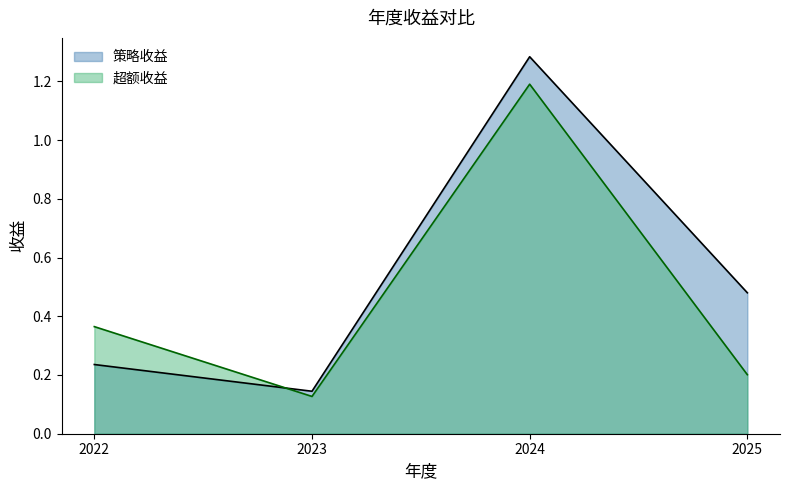

The 超额收益 series shows 0.2 at 2025. True or false?

True